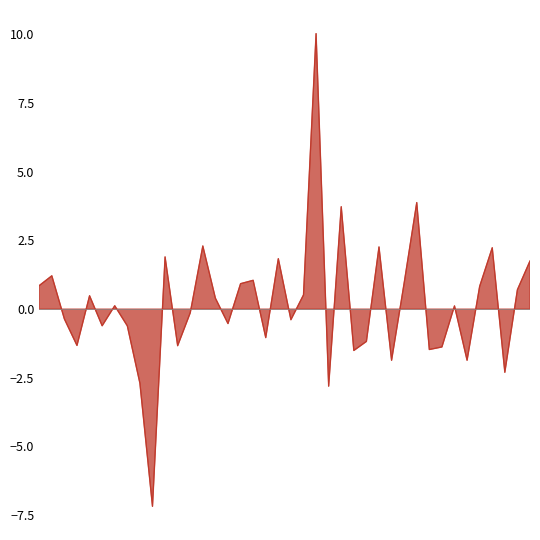

Is it true that the value at 2017-01-19 is -0.0?

False